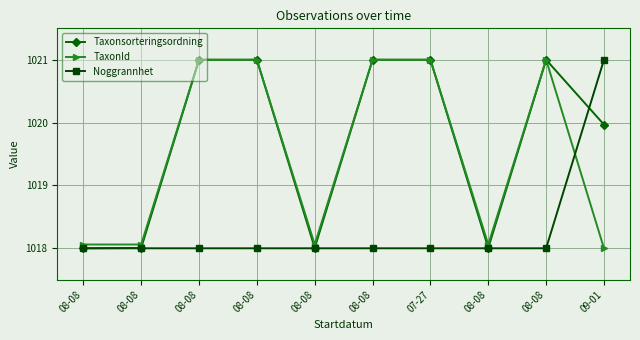

Which series has the largest range (max minus min)?

Taxonsorteringsordning